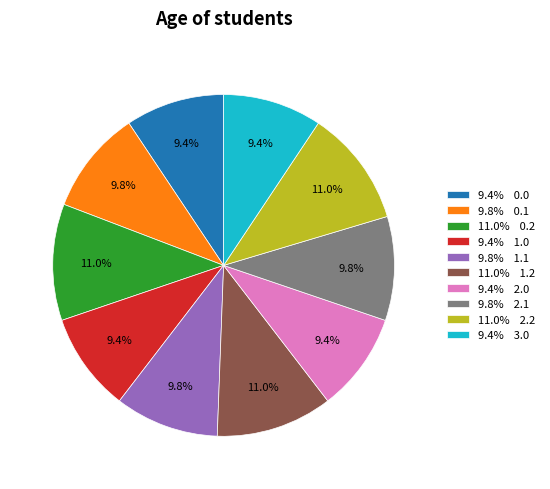

Which has a higher value, 9.4% 3.0 or 11.0% 1.2?

11.0% 1.2